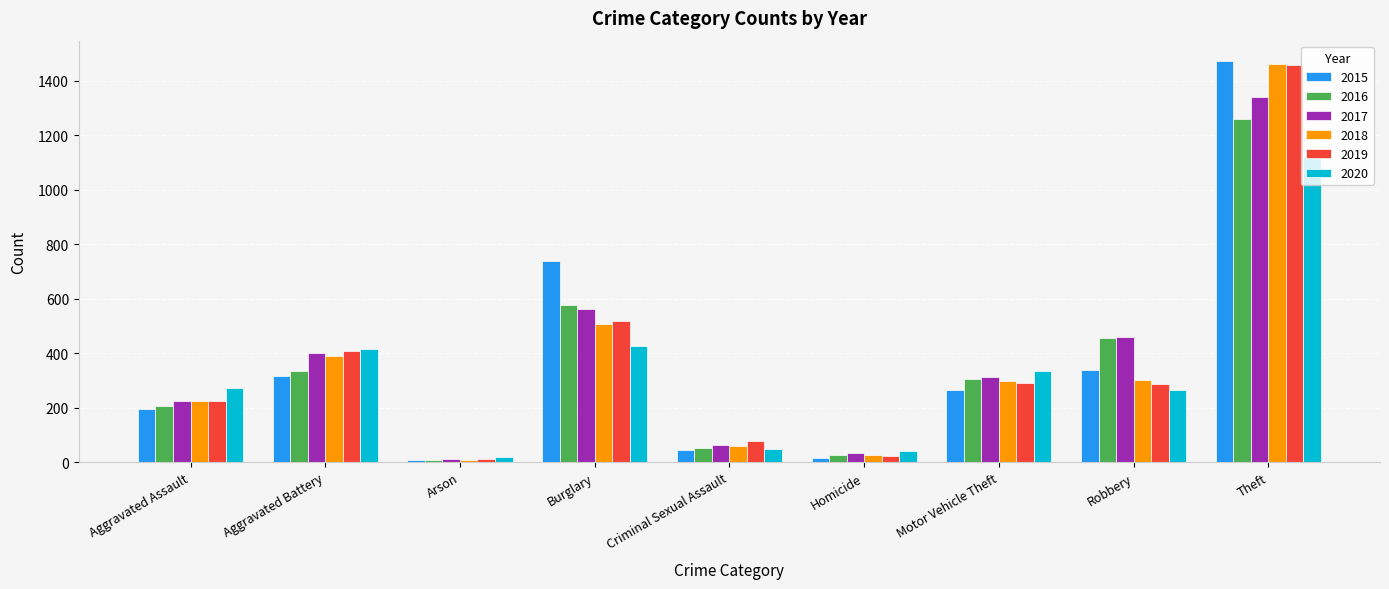

What is the maximum value shown in the chart?

1474